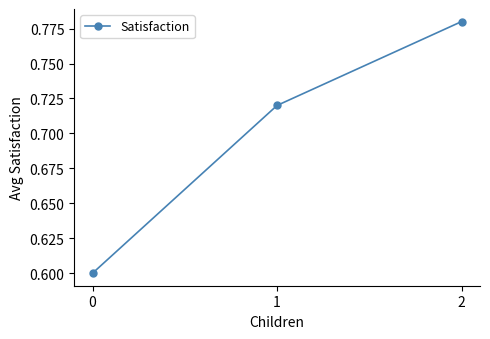

What is the smallest value displayed?

0.6